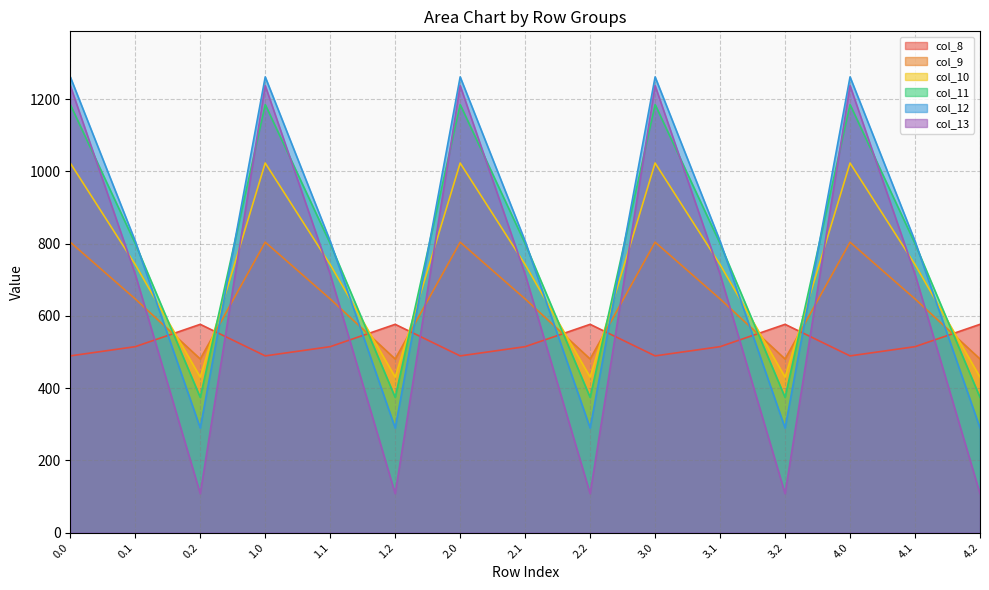

What is the approximate value of col_10 at 0.2?

430.5